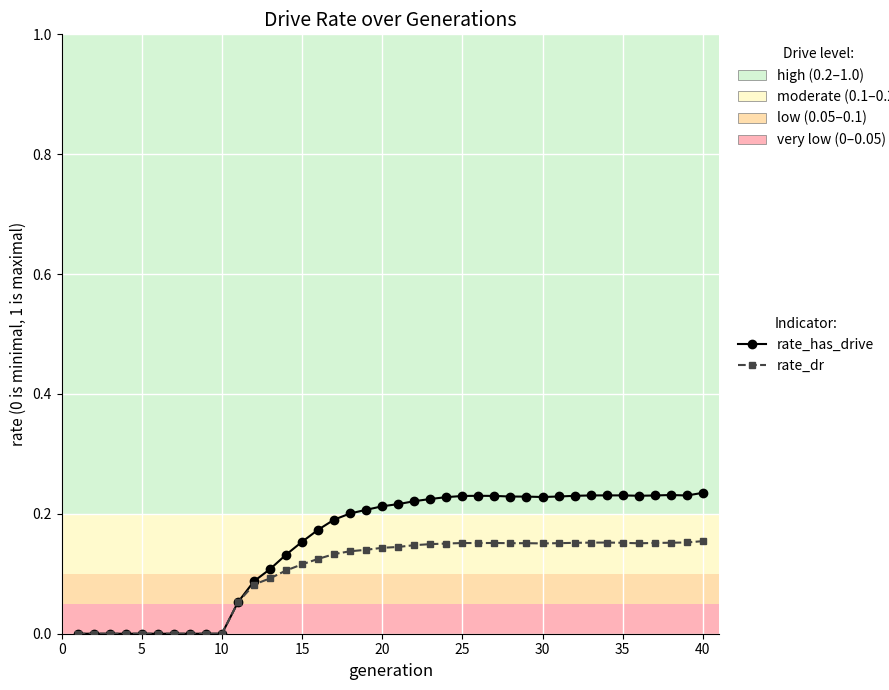

True or false: rate_dr has more than 1 points higher than both neighbors.

True